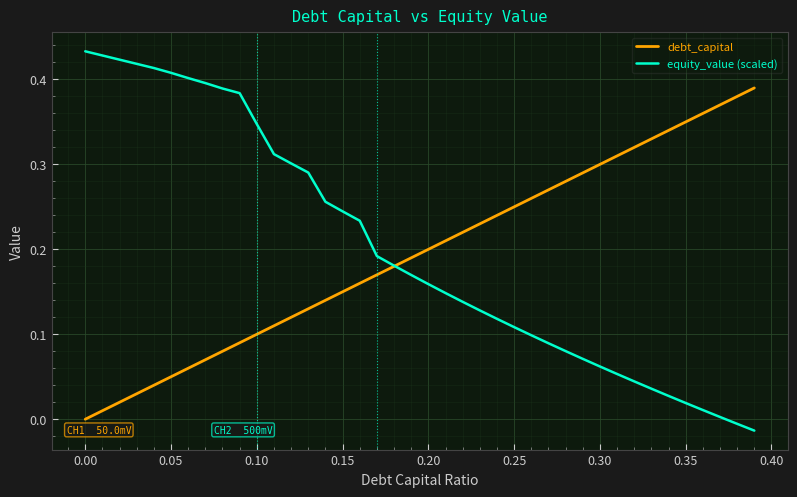

Which series has the widest spread of values?

equity_value (scaled)